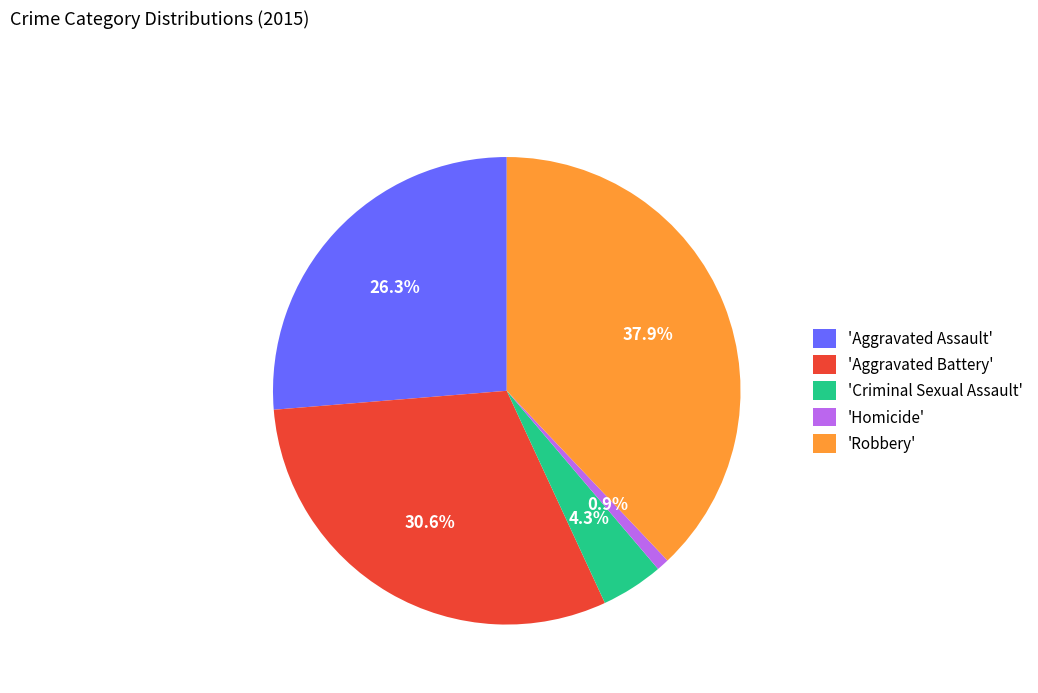

Rank the categories by value from highest to lowest.

'Robbery', 'Aggravated Battery', 'Aggravated Assault', 'Criminal Sexual Assault', 'Homicide'